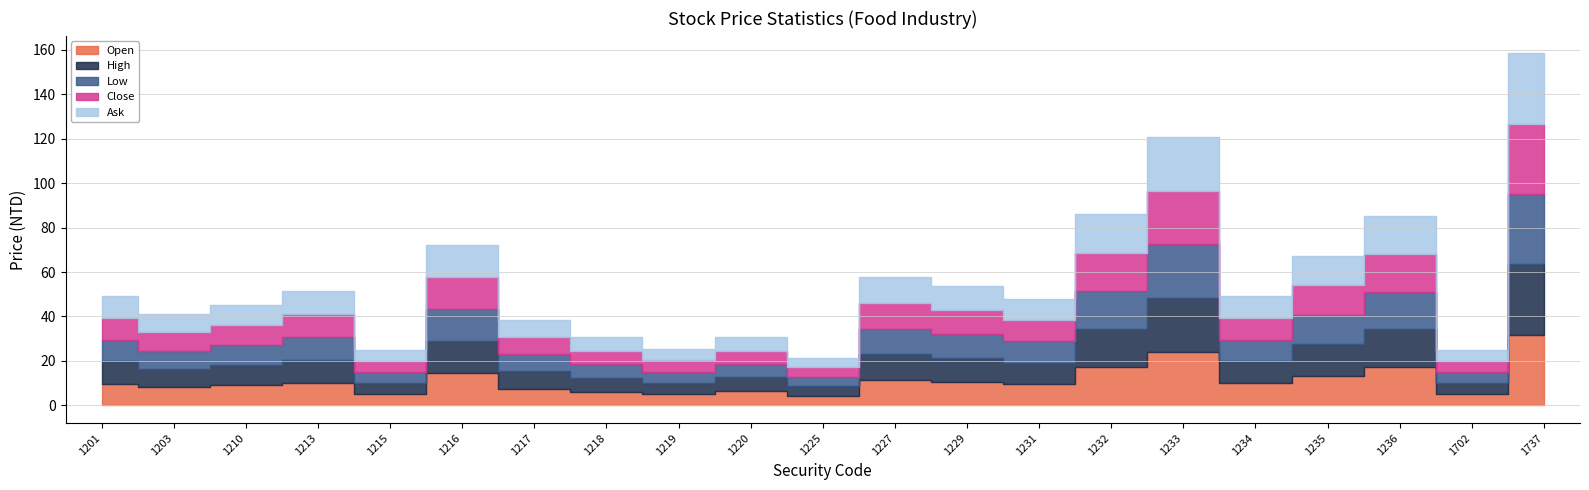

What is the minimum value for High?

4.4